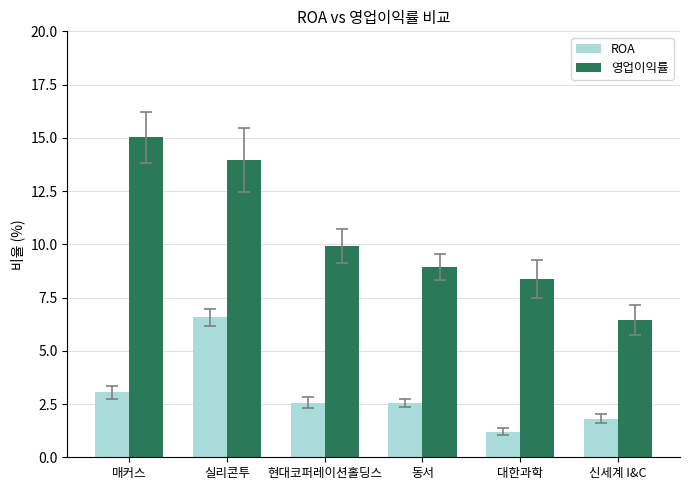

Which series has the largest total across all categories?

영업이익률